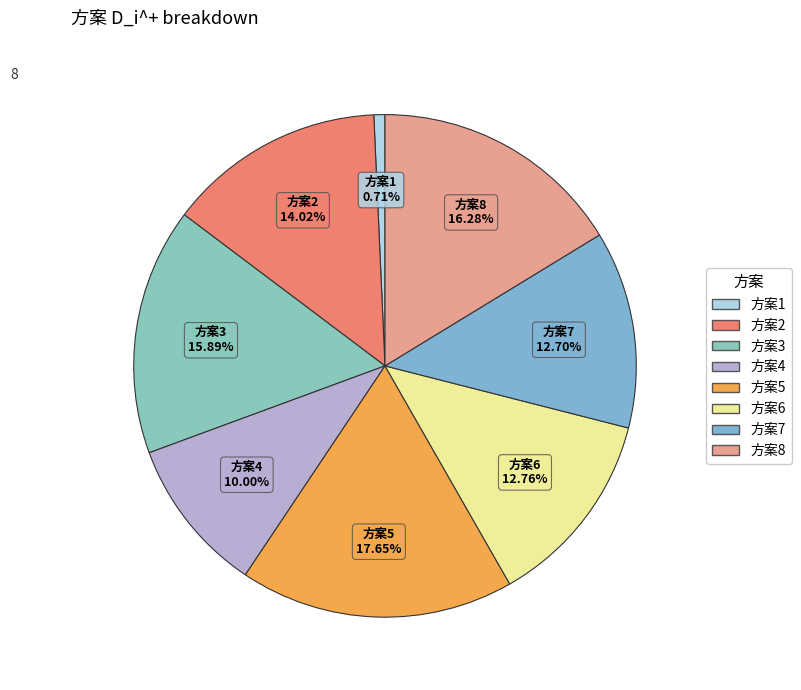

What is the smallest slice in the pie chart?

1